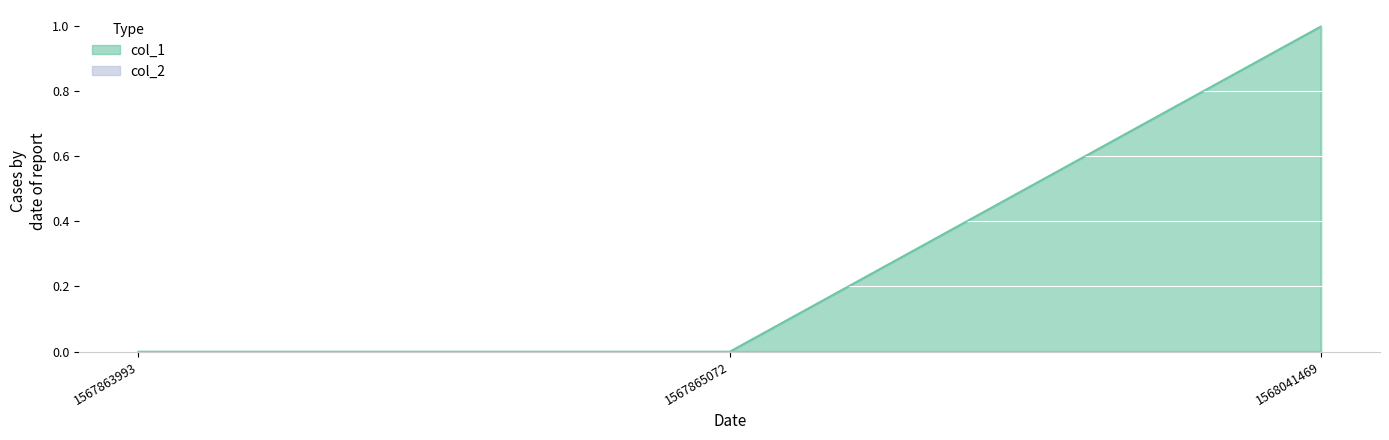

List the labels in order of value, largest first.

1568041469, 1567863993, 1567865072